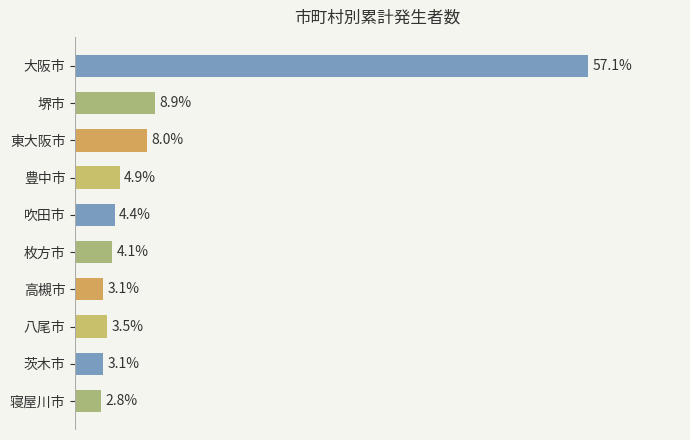

Are the bars horizontal?

Yes